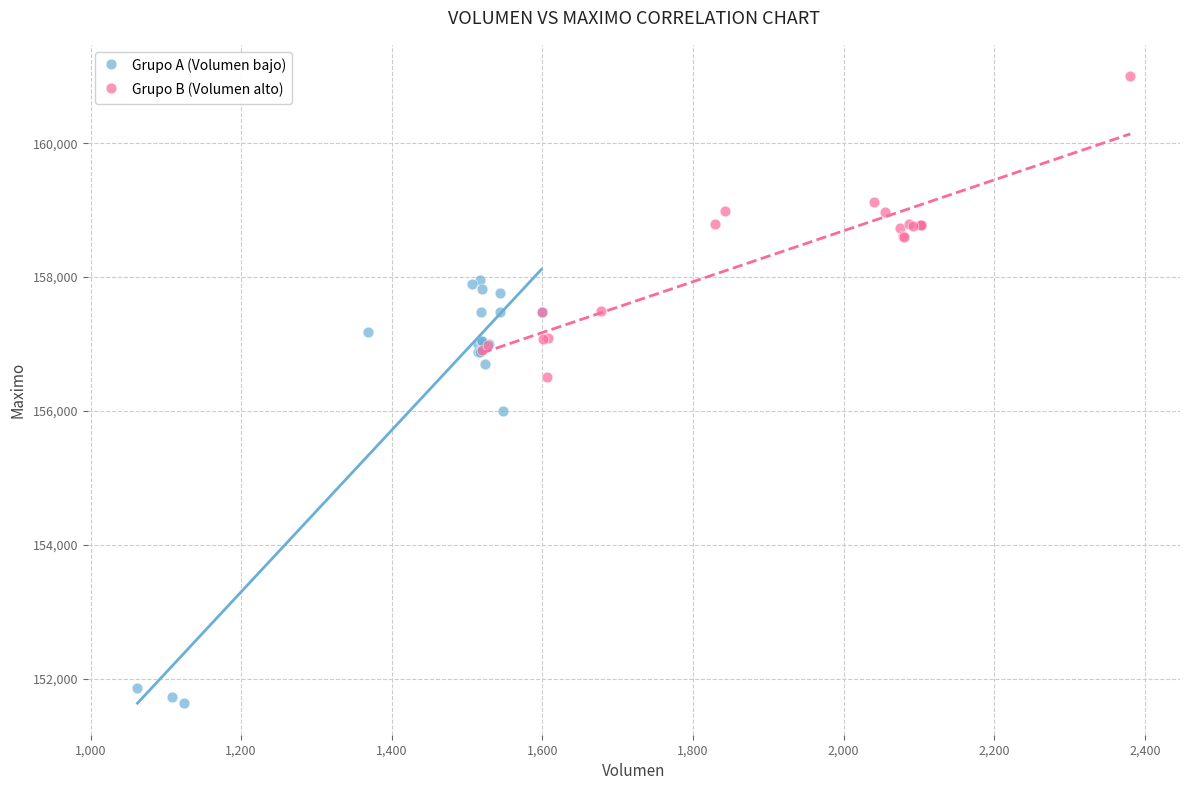

Which series has the largest Y range (max minus min)?

Grupo A (Volumen bajo)